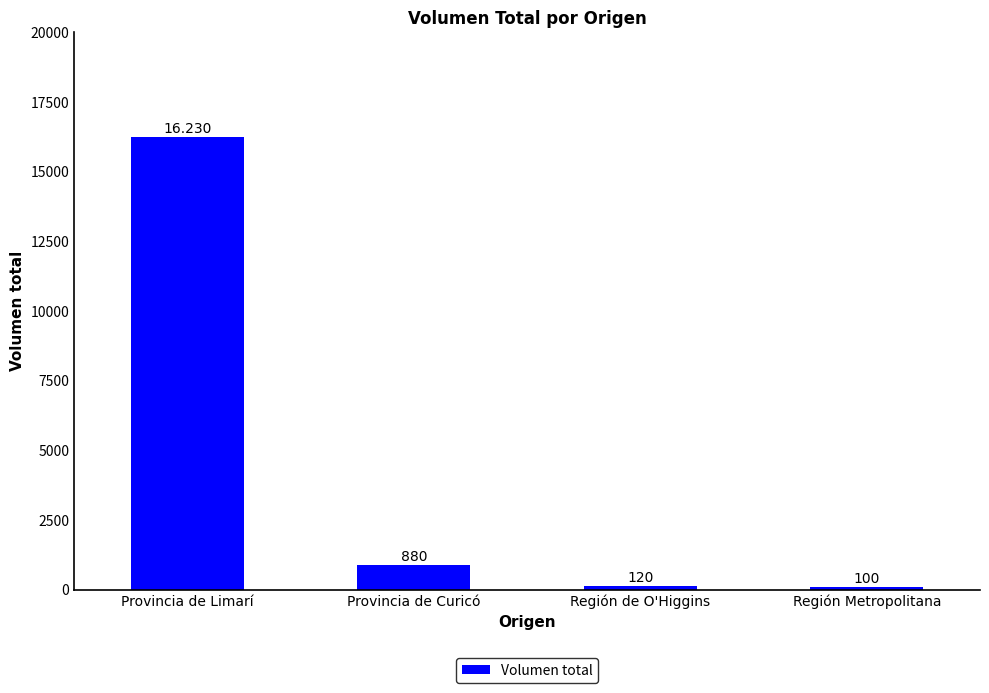

How many distinct data groups are displayed?

1